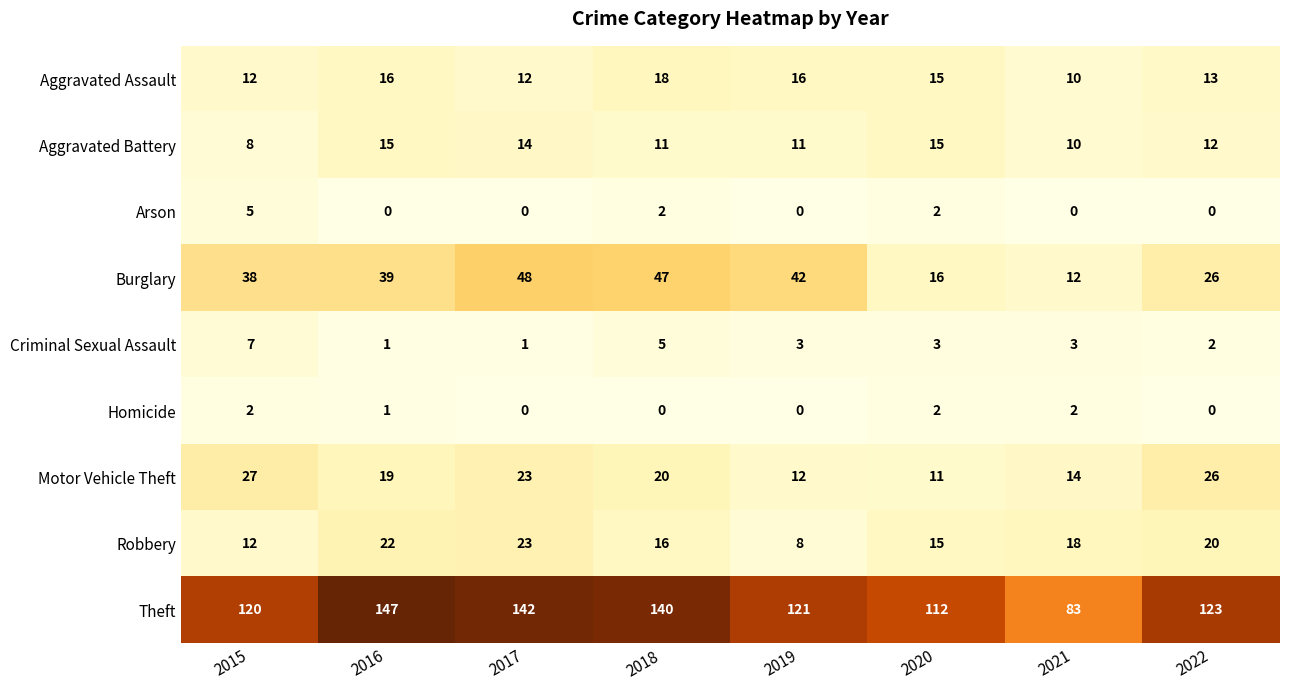

The value of Criminal Sexual Assault at 2019 is 3. True or false?

True